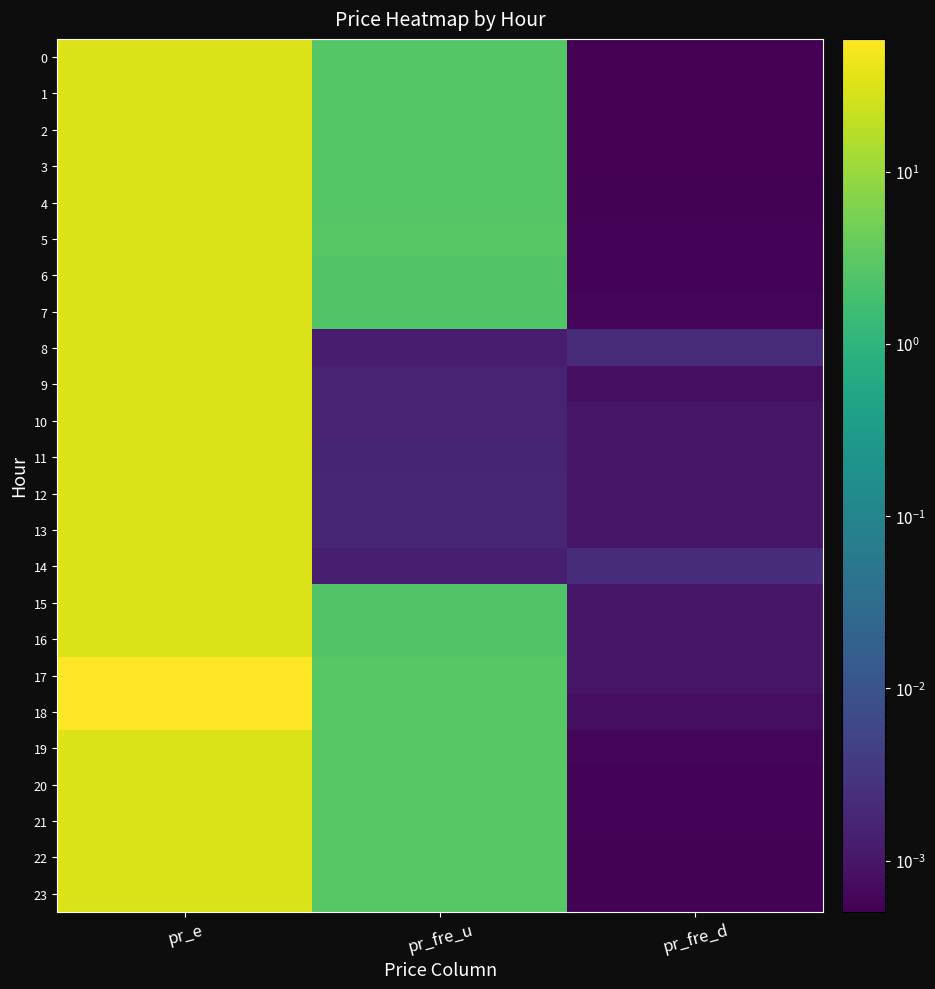

Rank the series by their maximum value, from highest to lowest.

17, 18, 0, 1, 2, 3, 4, 5, 6, 7, 8, 9, 10, 11, 12, 13, 14, 15, 16, 19, 20, 21, 22, 23